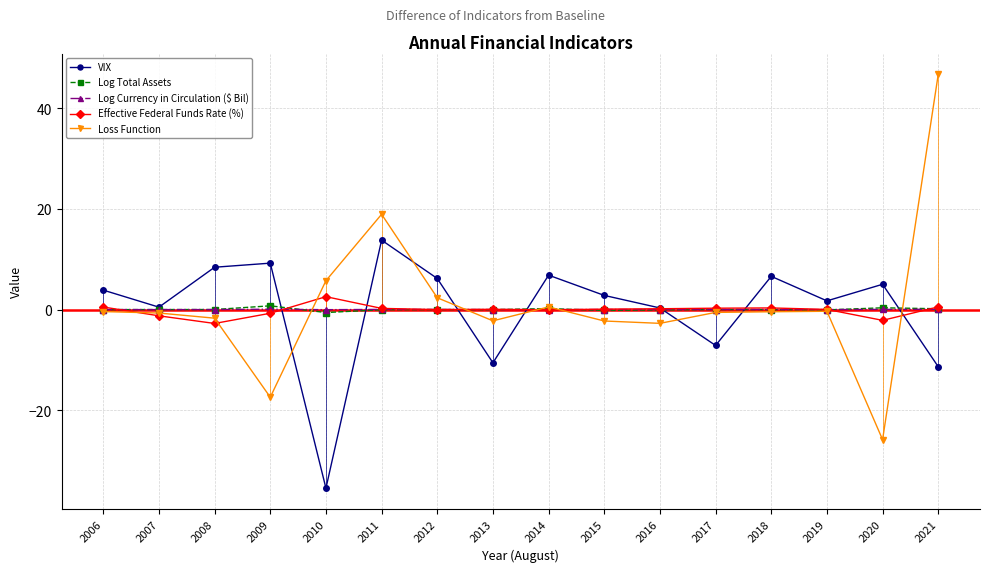

What is the value of the Loss Function point at the 15th from the left?

-25.8